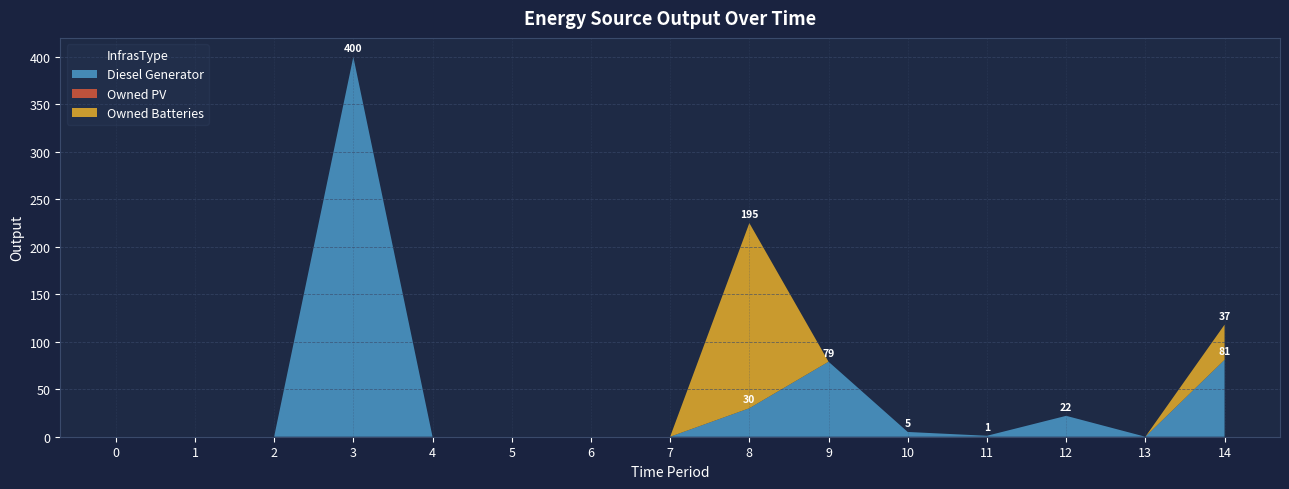

Reading left to right, what are all the values shown in this chart?

Diesel Generator: 0=0	1=0	2=0	3=400	4=0	5=0	6=0	7=0	8=30	9=79	10=5	11=1	12=22	13=0	14=81
Owned PV: 0=0	1=0	2=0	3=0	4=0	5=0	6=0	7=0	8=0	9=0	10=0	11=0	12=0	13=0	14=0
Owned Batteries: 0=0	1=0	2=0	3=0	4=0	5=0	6=0	7=0	8=195	9=0	10=0	11=0	12=0	13=0	14=37